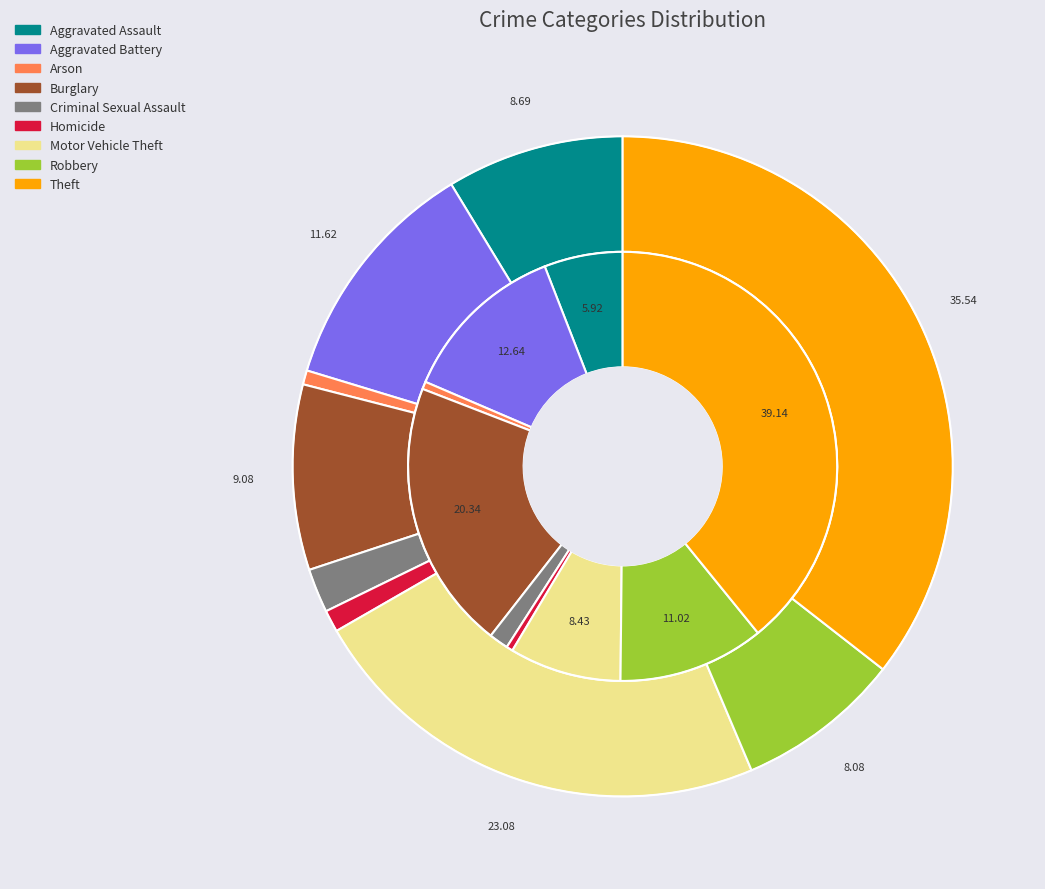

What is the total percentage of 4 and 3?

21.8%